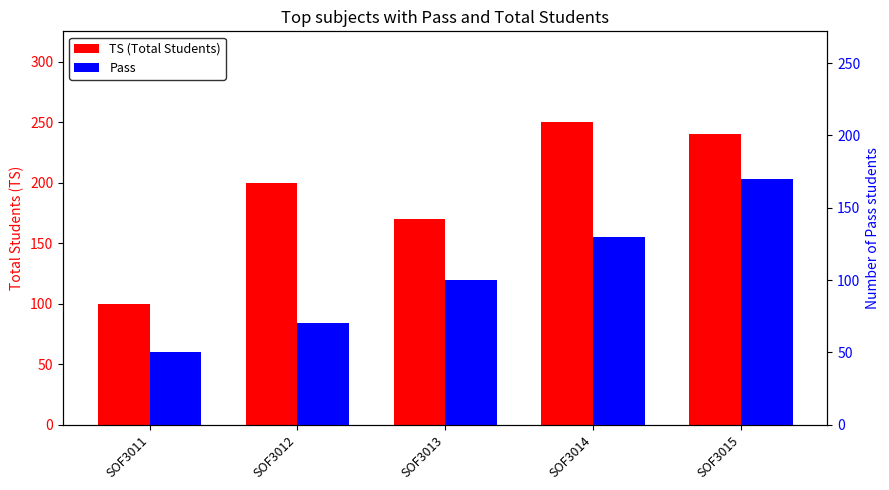

True or false: Pass has a value of 130 at SOF3014.

True